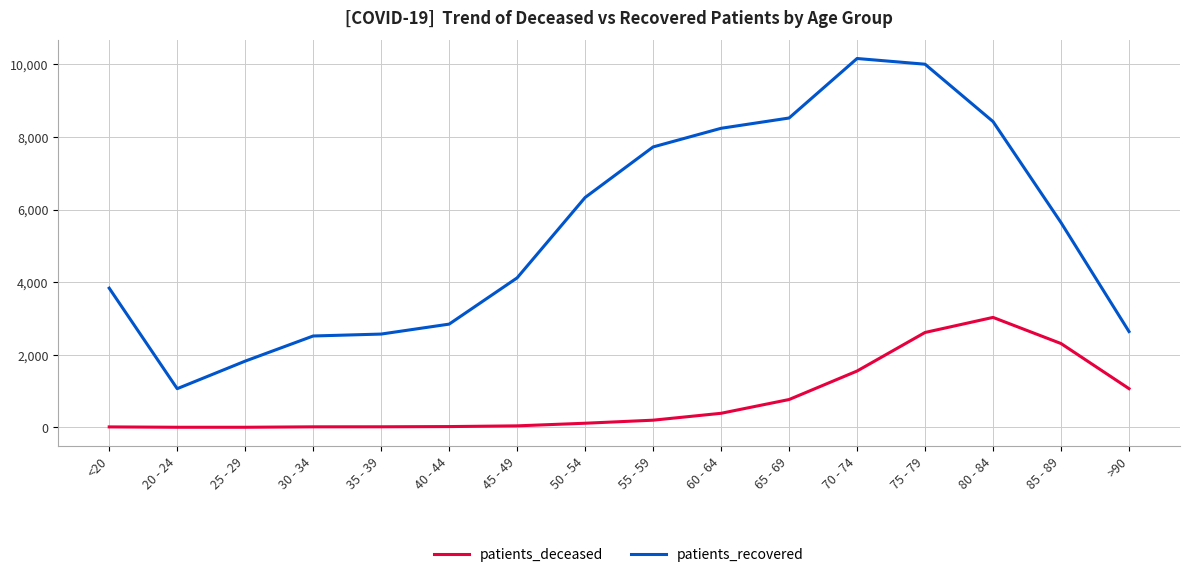

Which label corresponds to the largest value in the chart?

70 - 74